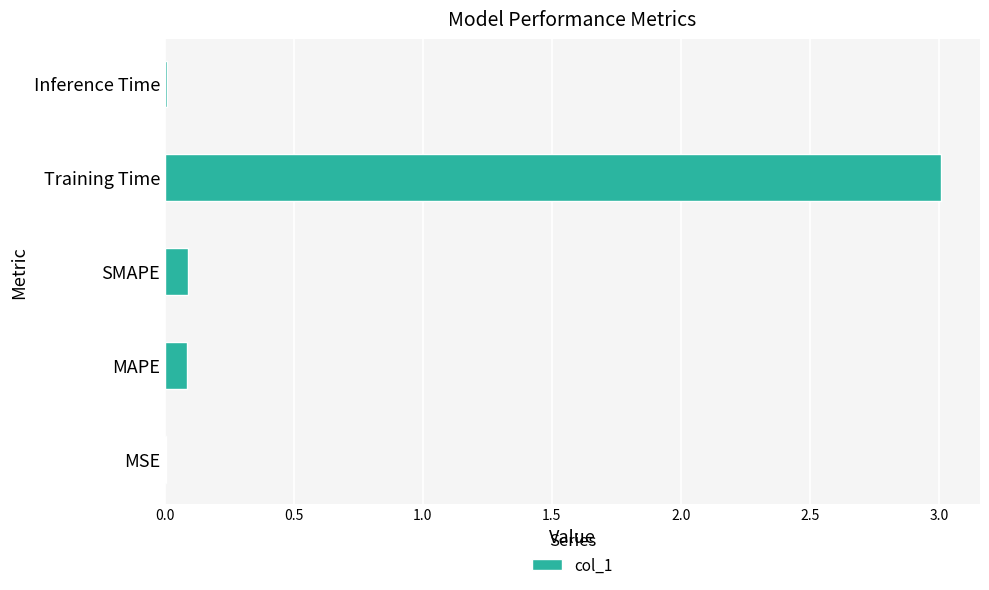

What is the change in value from MAPE to Training Time?

+2.9